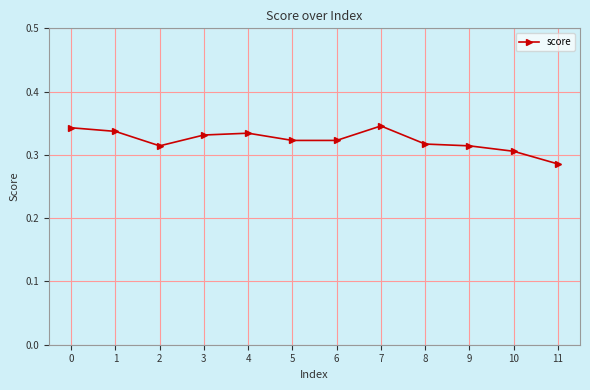

The chart shows a value of 0.2 at 9. True or false?

False